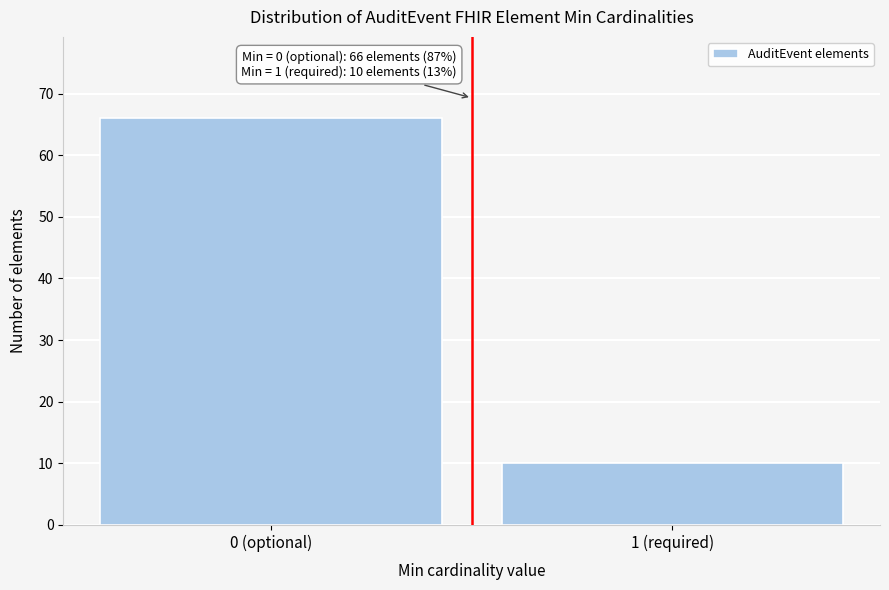

Reading left to right, what are all the values shown in this chart?

0 (optional)=66	1 (required)=10